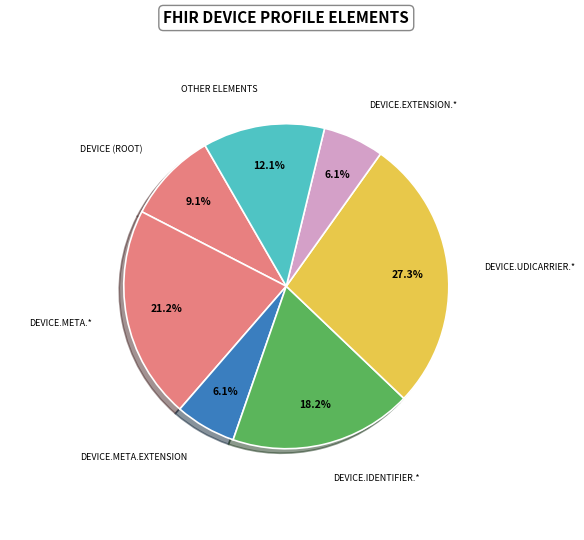

Count the number of slices in the pie.

7